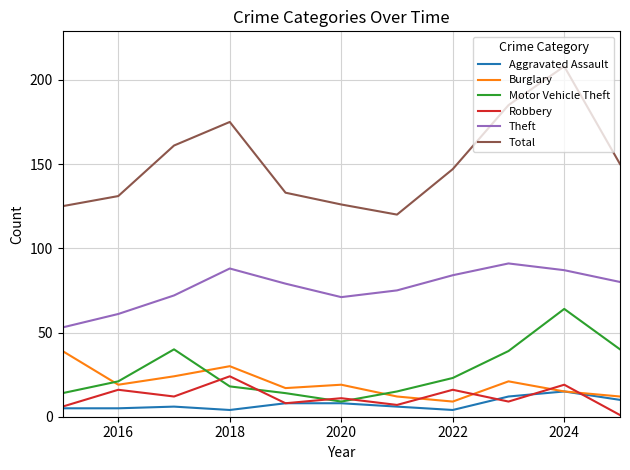

True or false: Motor Vehicle Theft and Total intersect in this chart.

False